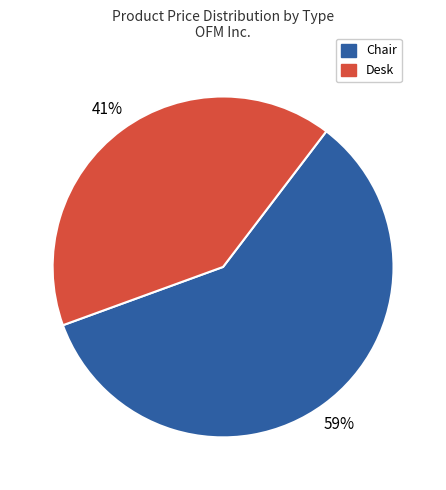

Does any single category account for the majority?

Yes